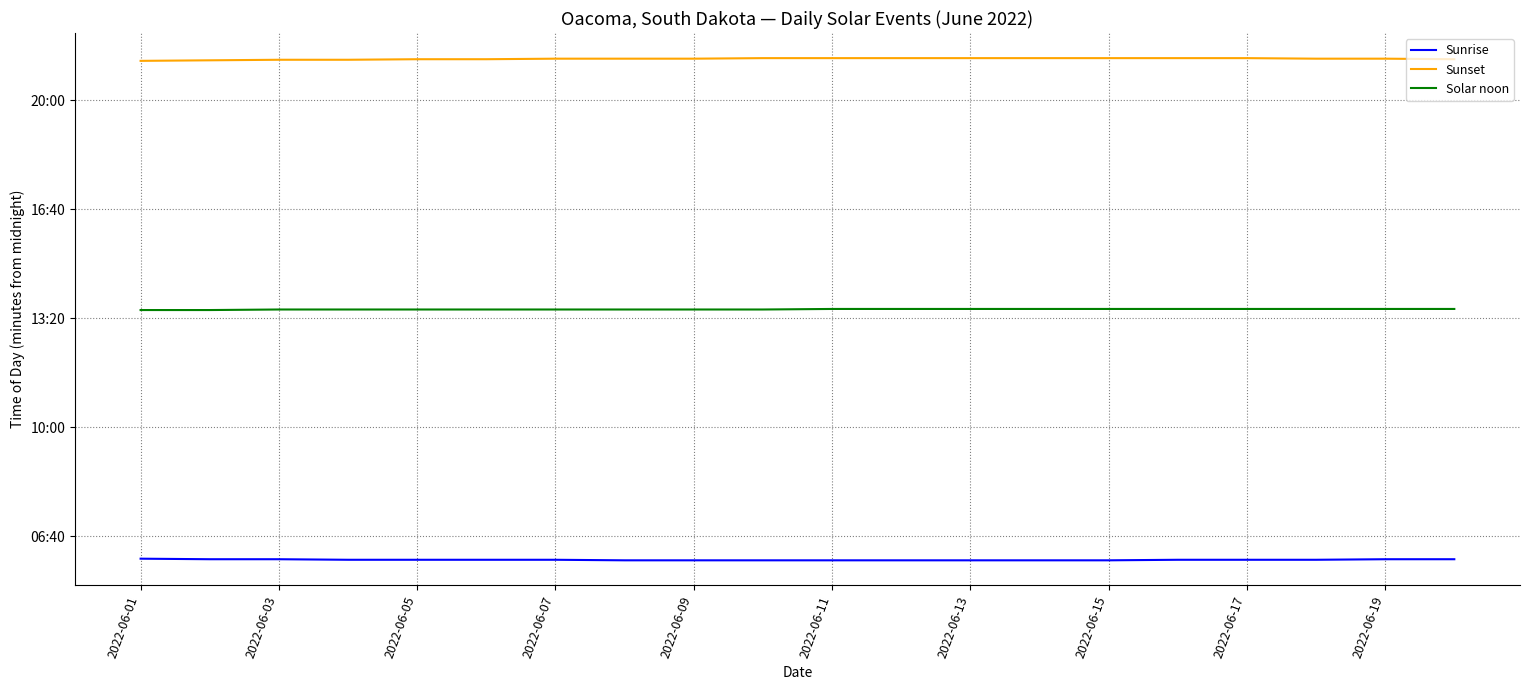

What are all the series names shown in the legend?

Sunrise, Sunset, Solar noon